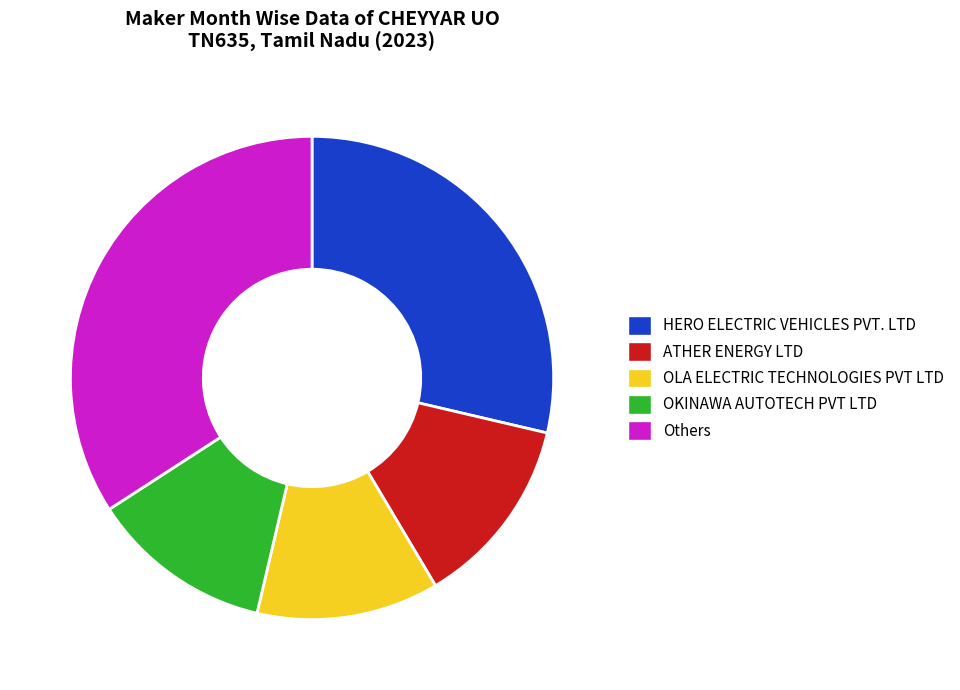

Between OKINAWA AUTOTECH PVT LTD and Others, which is larger?

Others